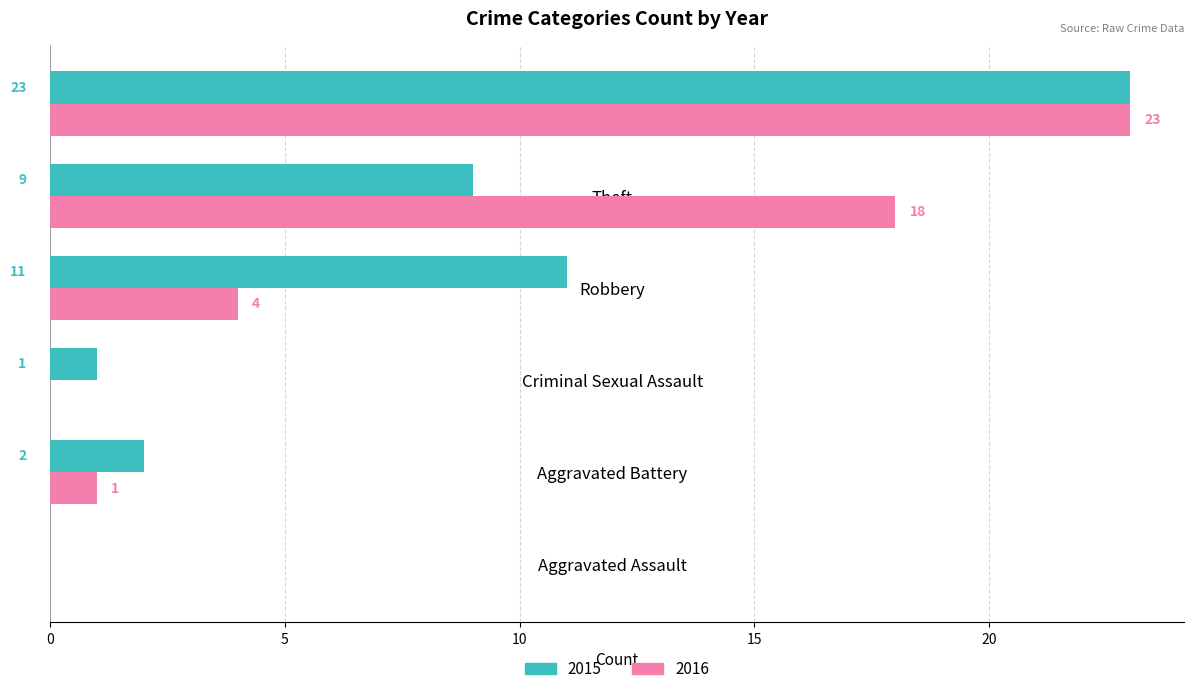

How many values in 2015 are above zero?

5